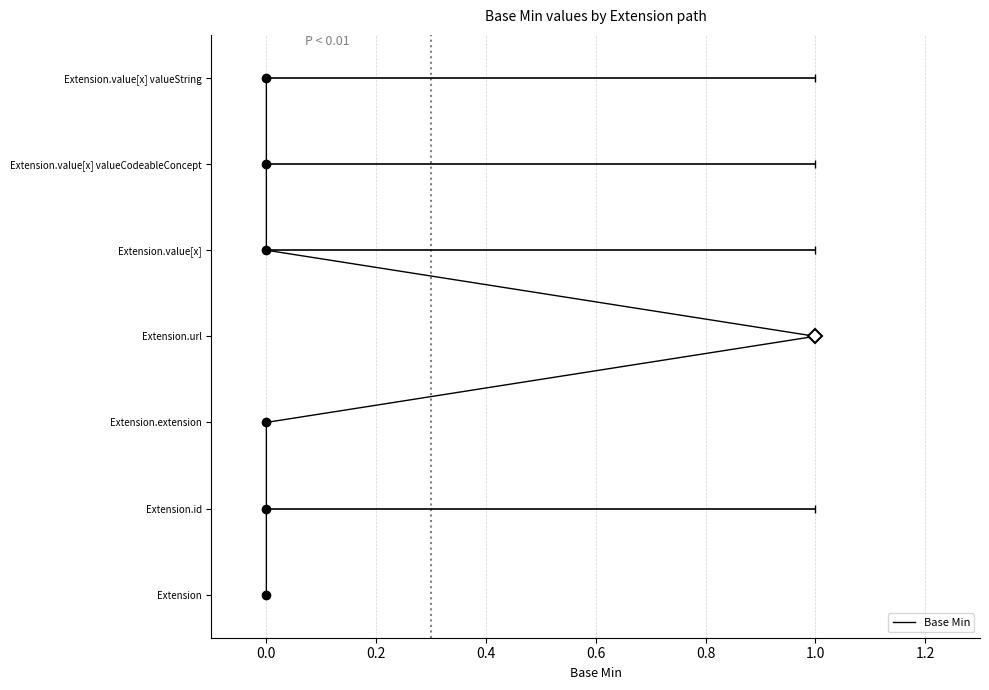

How many values exceed 3?

3